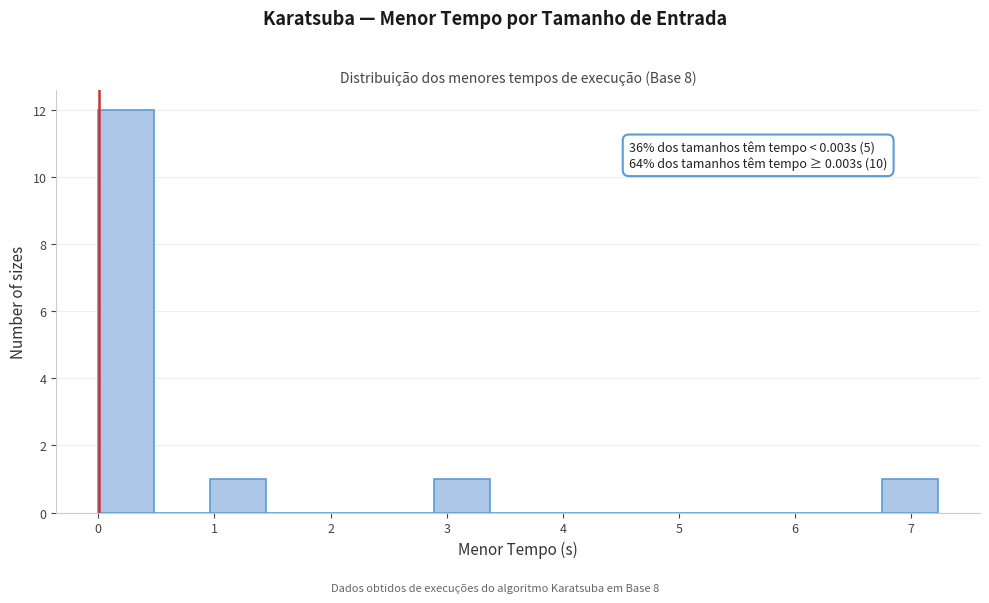

Which range on the x-axis has the tallest bar?

0.0 to 0.5